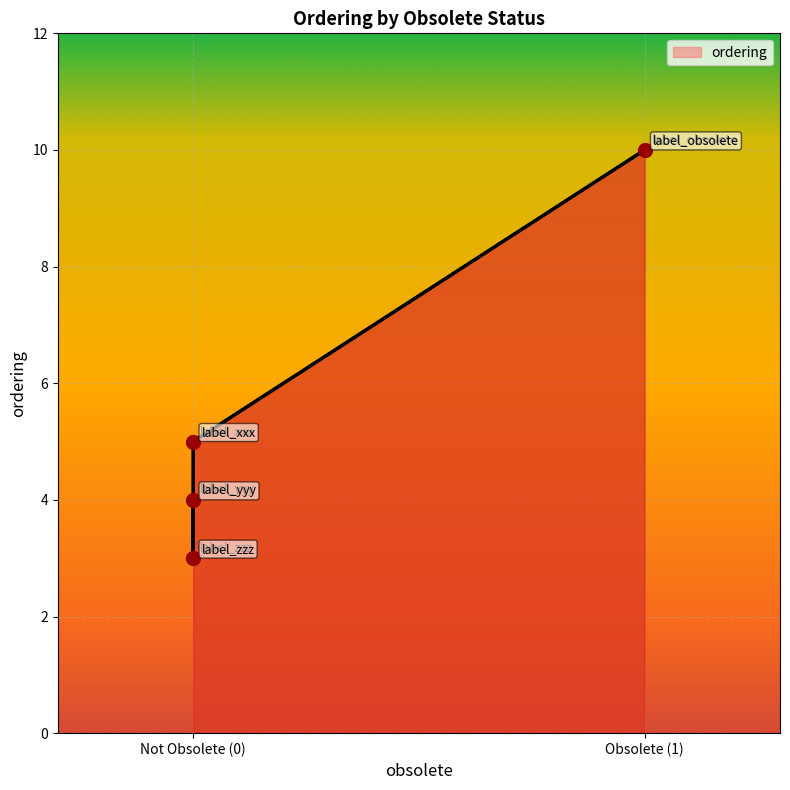

Approximately how many times larger is the value at Not Obsolete (0) compared to Obsolete (1)?

0.3